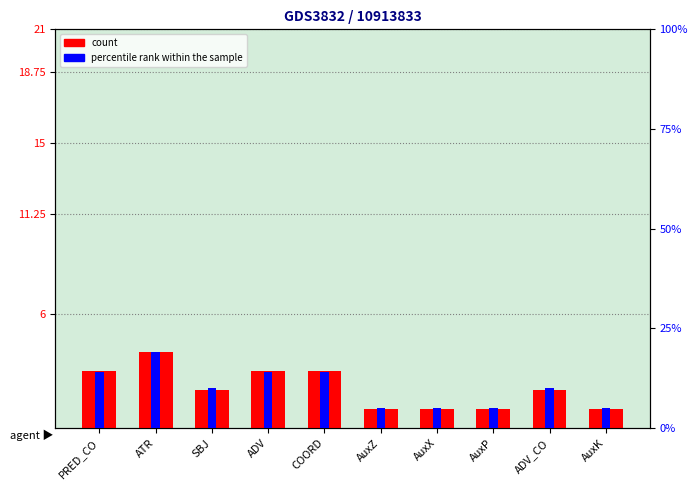

Which category has the highest value in the percentile rank within the sample series?

ATR